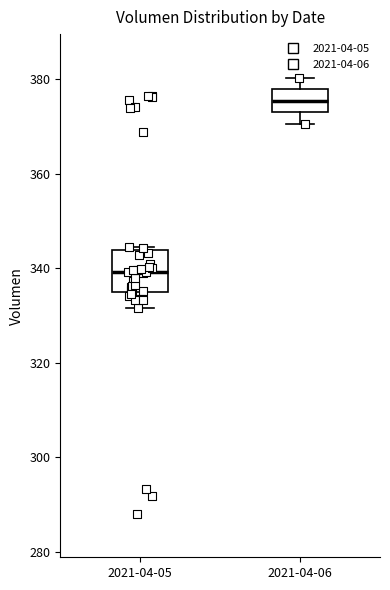

Which box has the highest median line?

2021-04-06